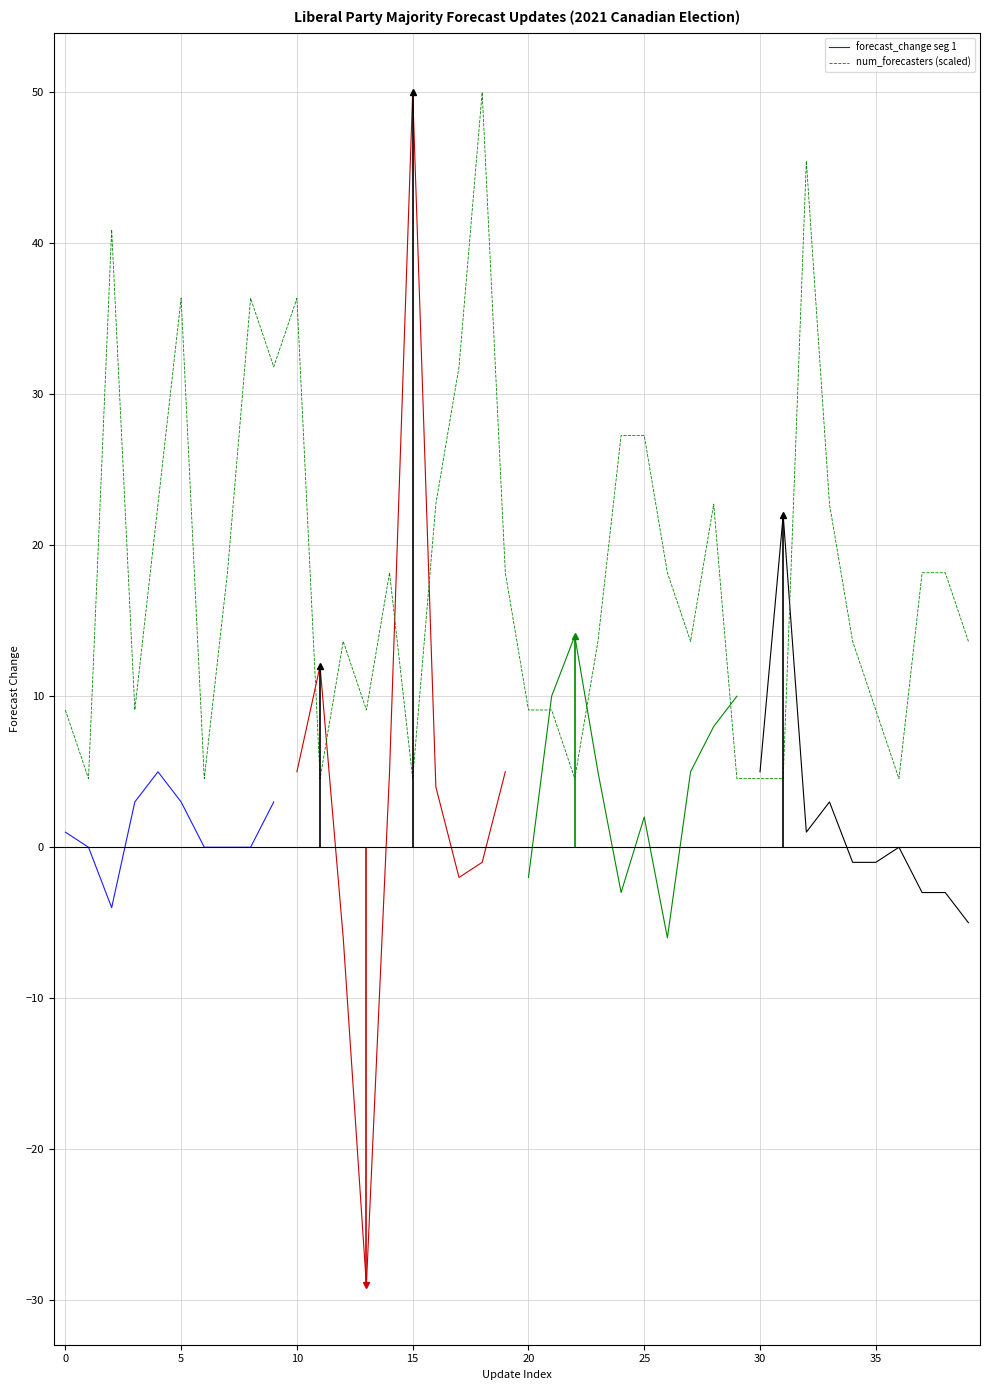

What is the average value?

18.2